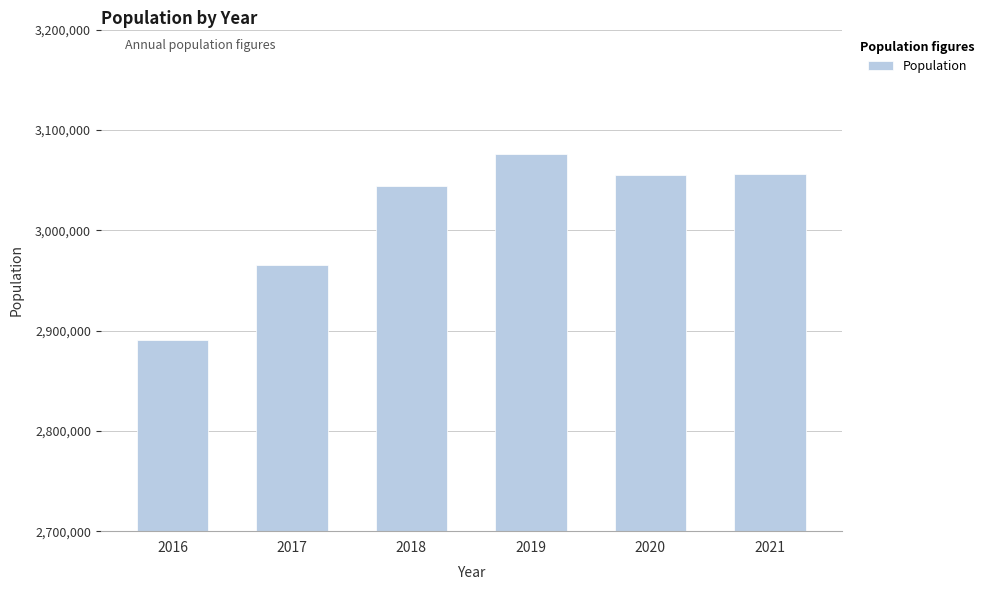

Between 2016 and 2021, which is larger?

2021